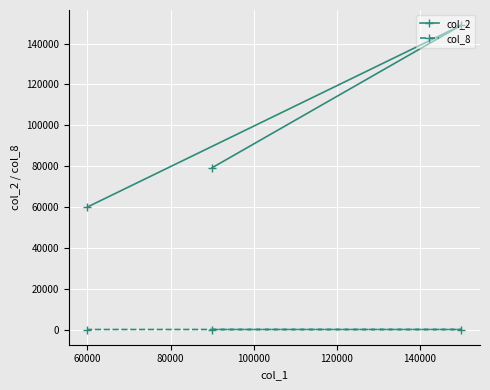

List the series in order of their peak value, lowest first.

col_8, col_2